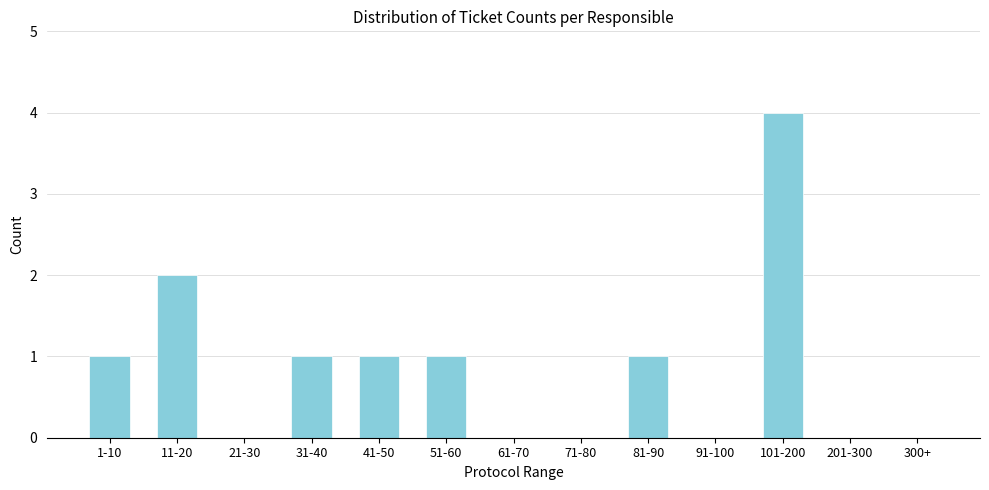

Reading left to right, transcribe all the data shown in this chart.

1-10=1	11-20=2	21-30=0	31-40=1	41-50=1	51-60=1	61-70=0	71-80=0	81-90=1	91-100=0	101-200=4	201-300=0	300+=0